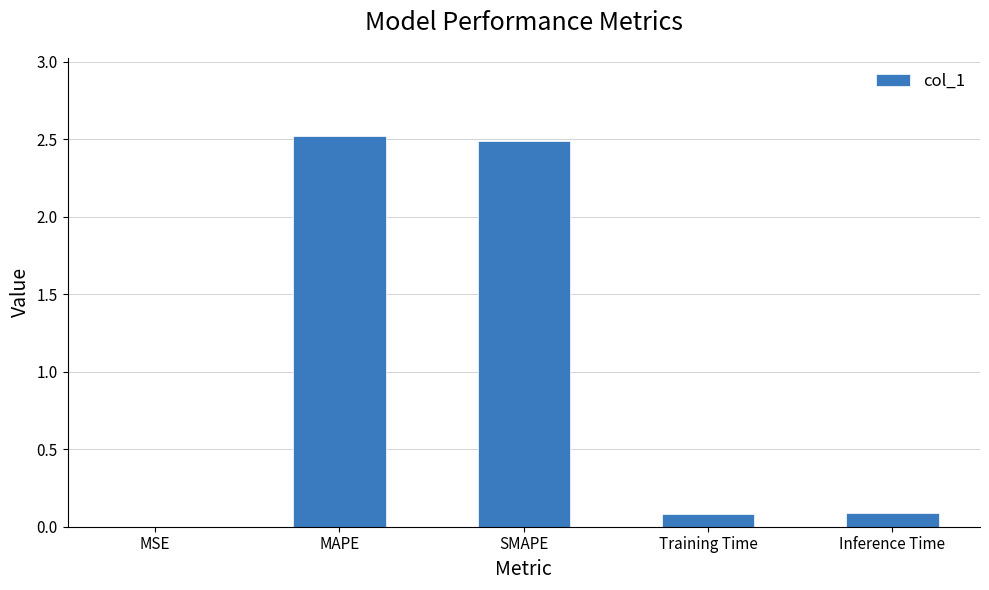

What is the approximate value at SMAPE?

2.5